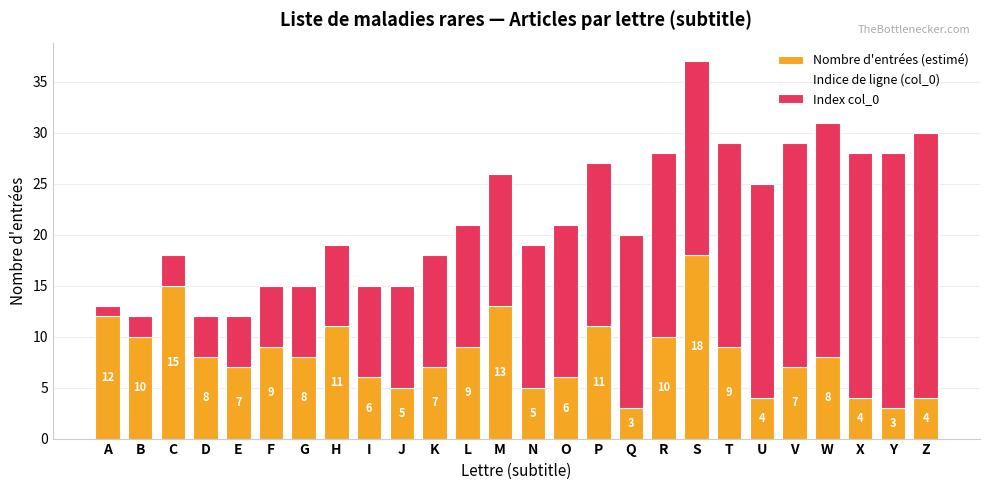

How many categories are shown in the chart?

26